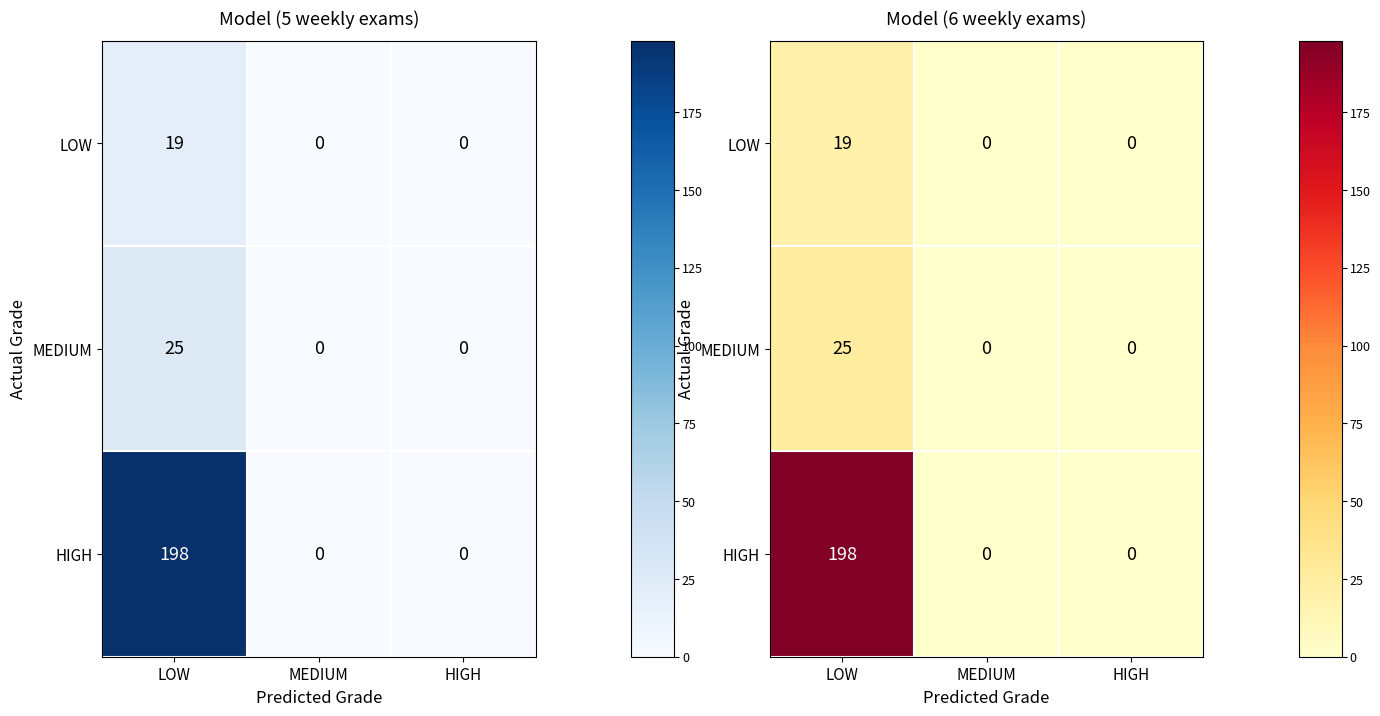

List the series in order of their peak value, lowest first.

LOW, MEDIUM, HIGH